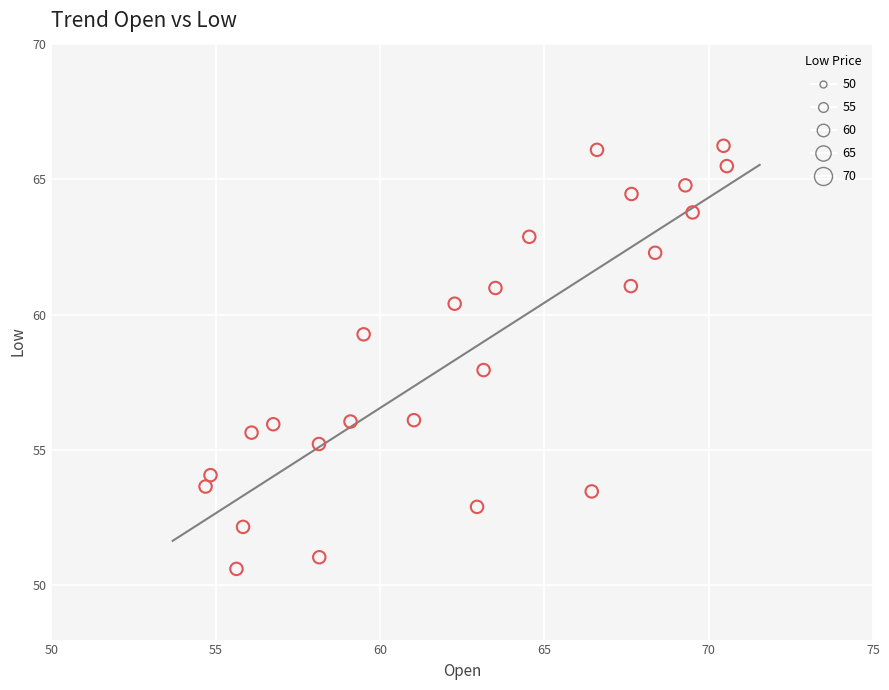

What is the range of Y values (max minus min)?

15.6